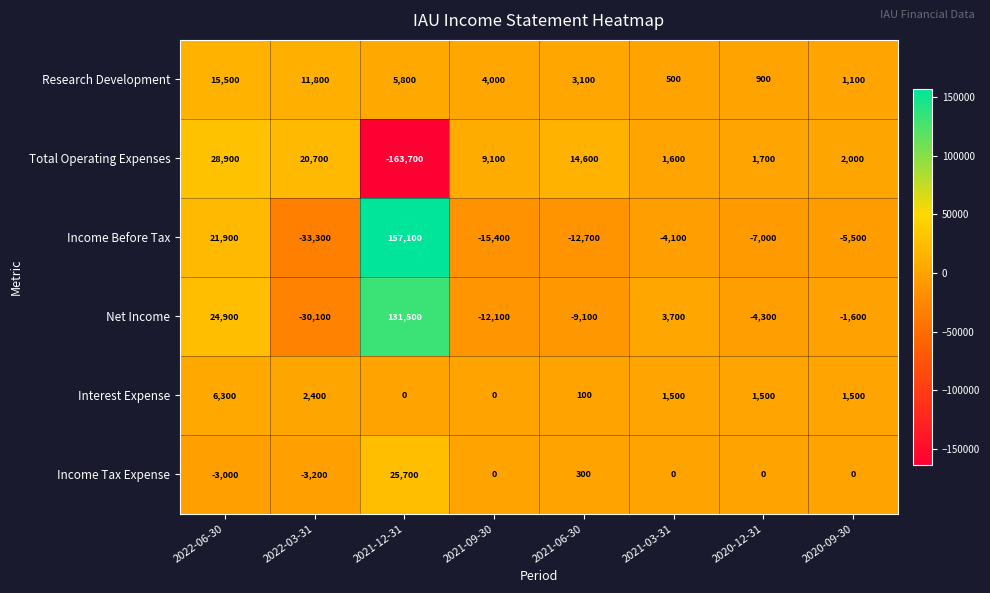

At which label does Research Development first exceed 4000?

2022-06-30